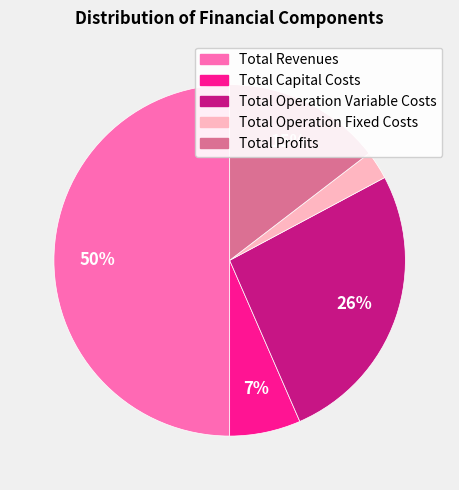

How many slices are in this pie chart?

5